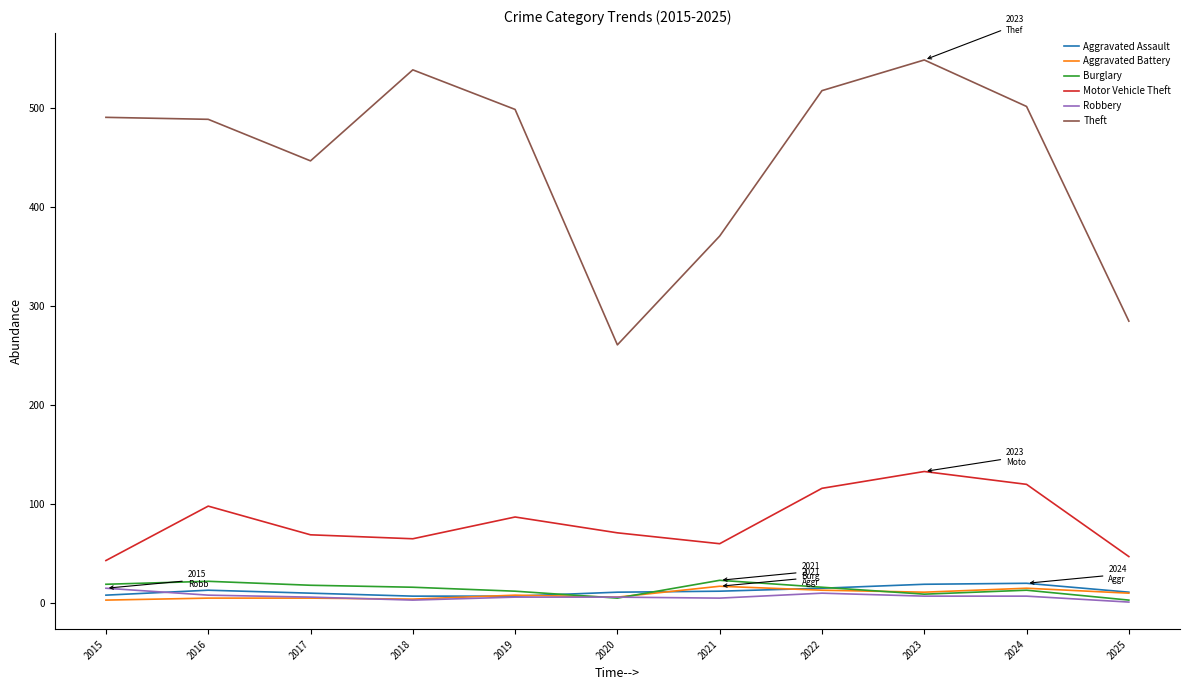

What is the difference between the Robbery values at 2020 and 2015?

9